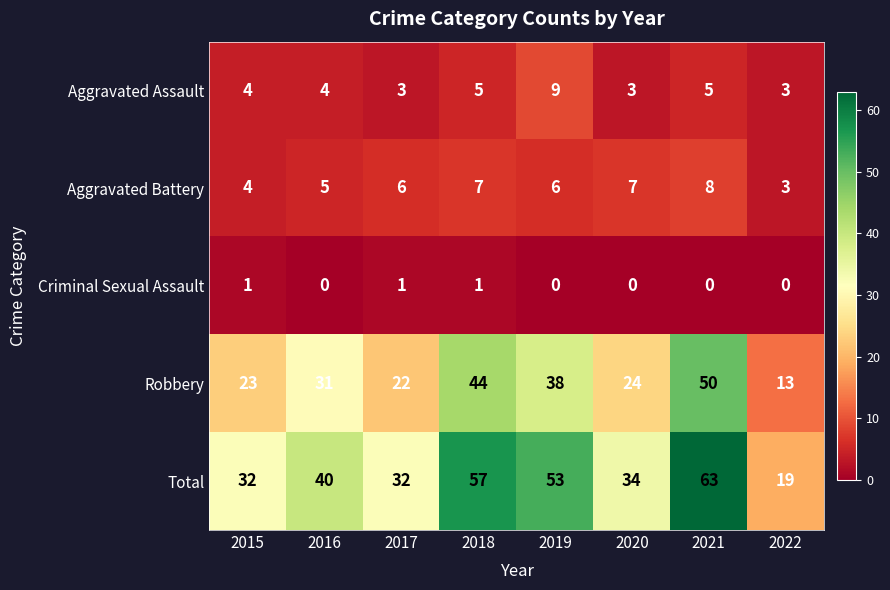

What is the difference between the maximum and second lowest values in the Aggravated Assault series?

6